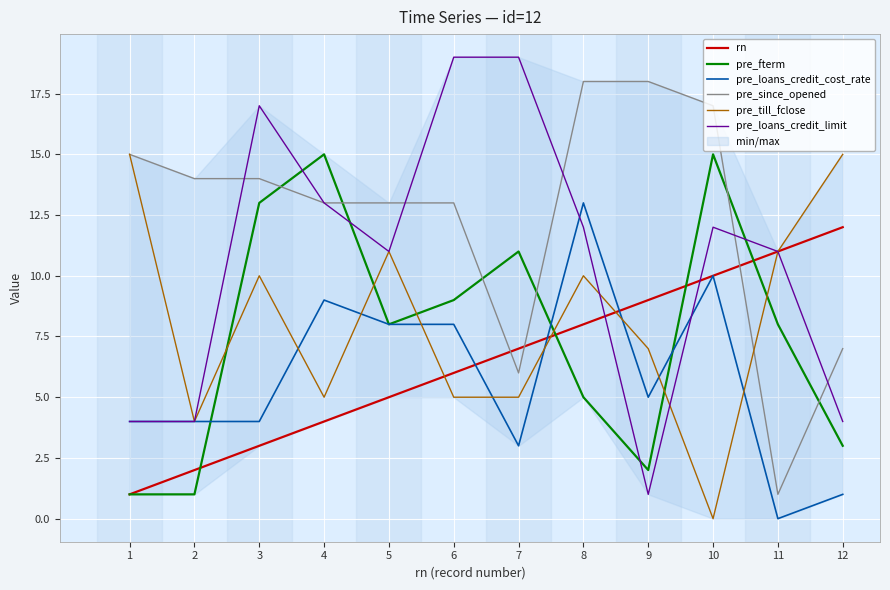

Between 4 and 11, which series saw the biggest shift?

pre_since_opened